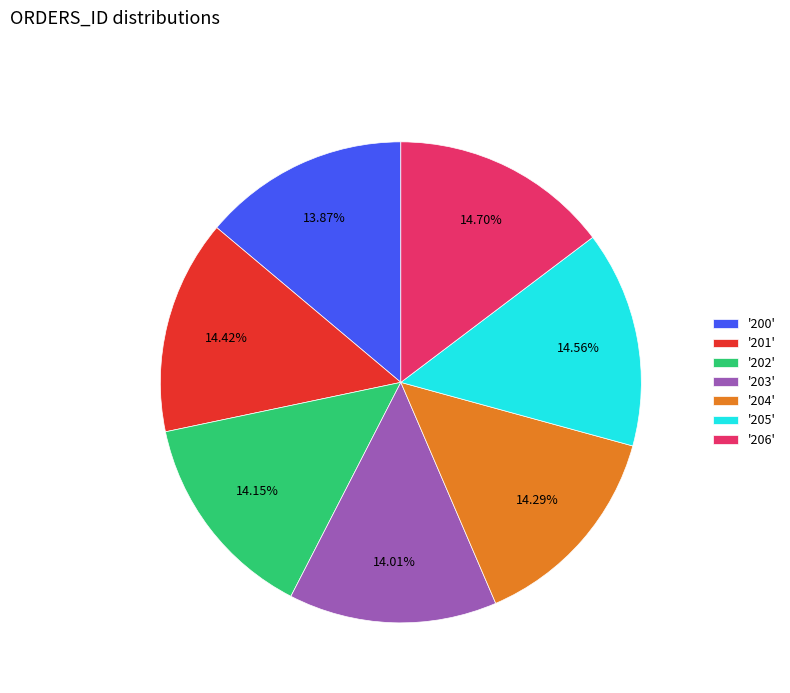

Is the sum of '201' and '203' greater than half?

No